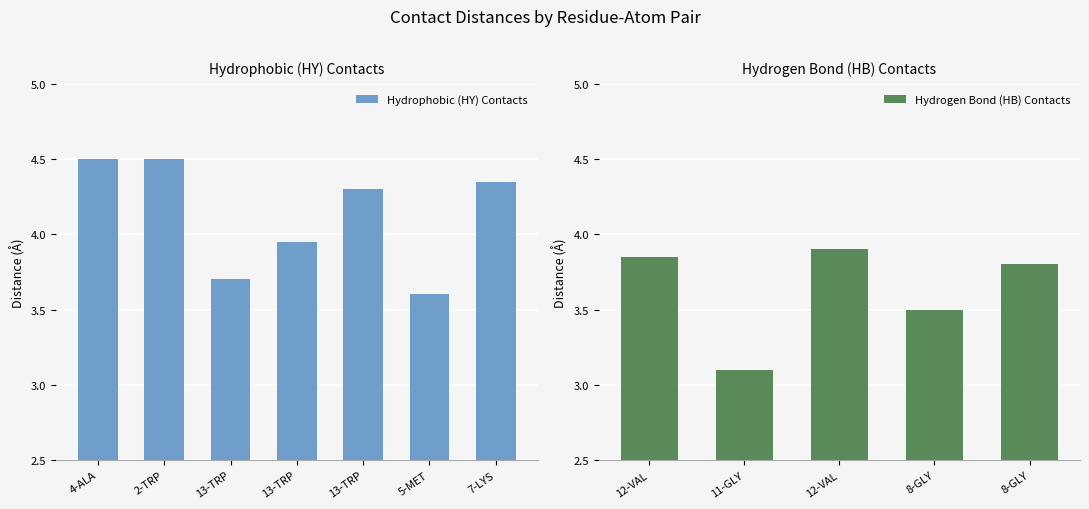

True or false: the data shows 1.5 at A:12-VAL:N.

False